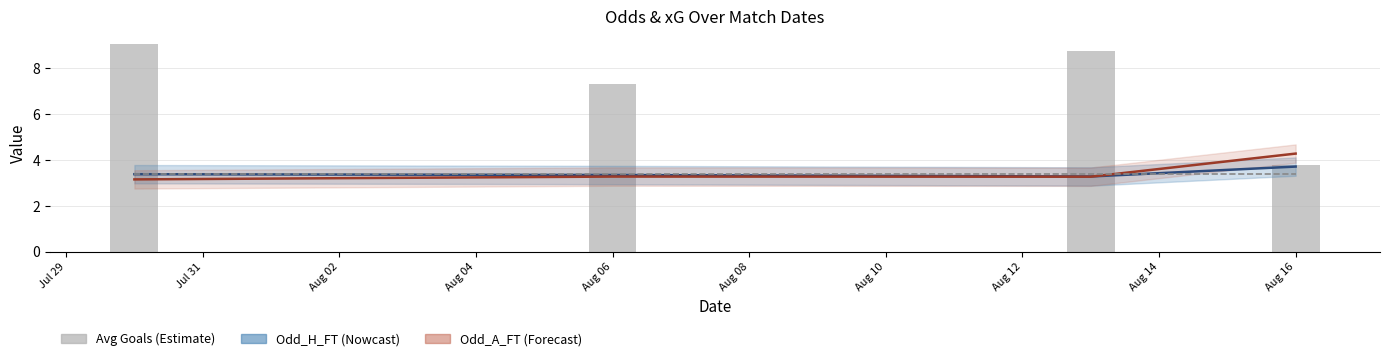

Where is Odd_H_FT nearest to the value 3?

Aug 02